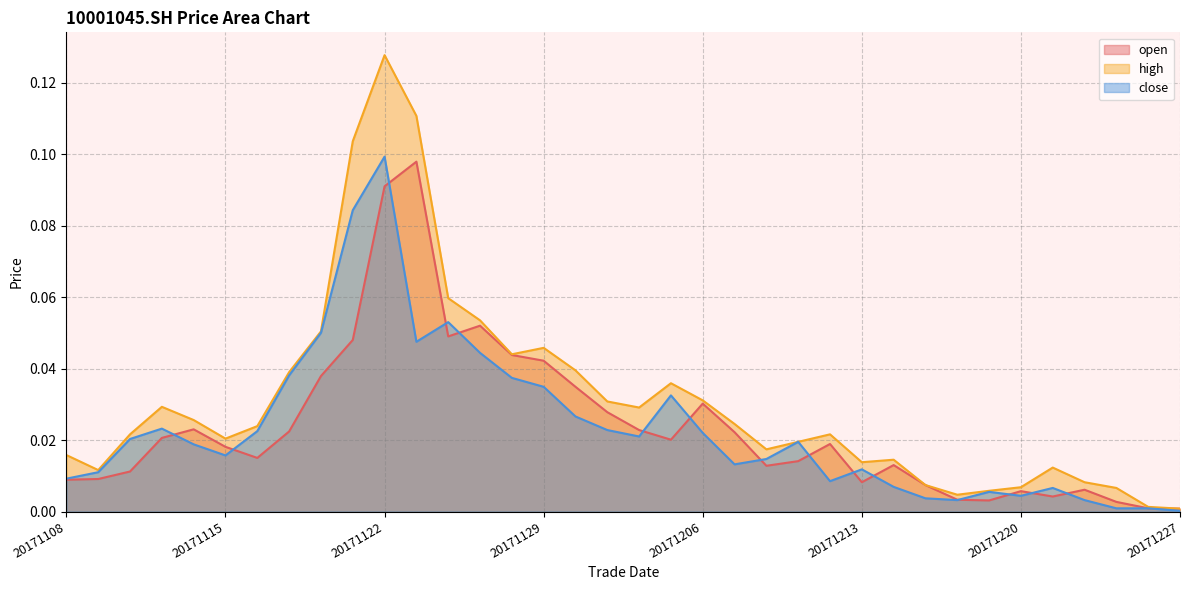

Rank the series by their maximum value, from lowest to highest.

open, close, high